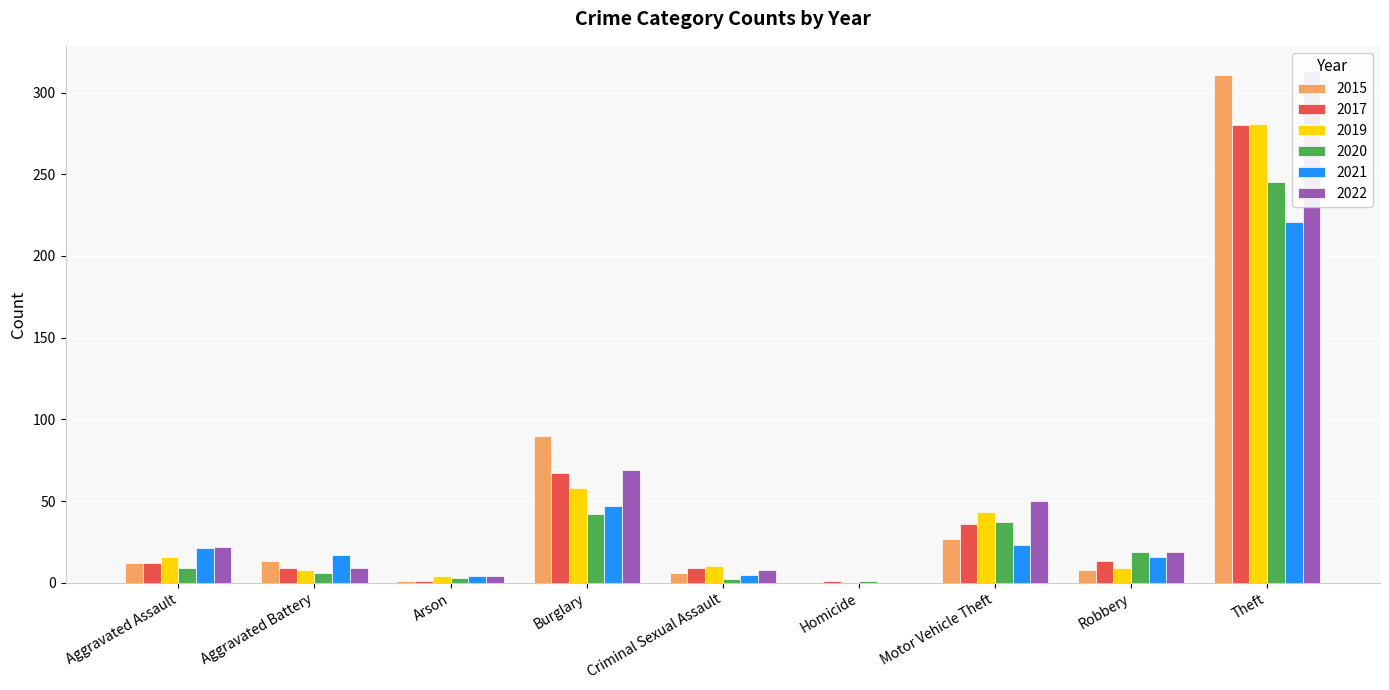

Which category has the lowest value in the 2015 series?

Homicide